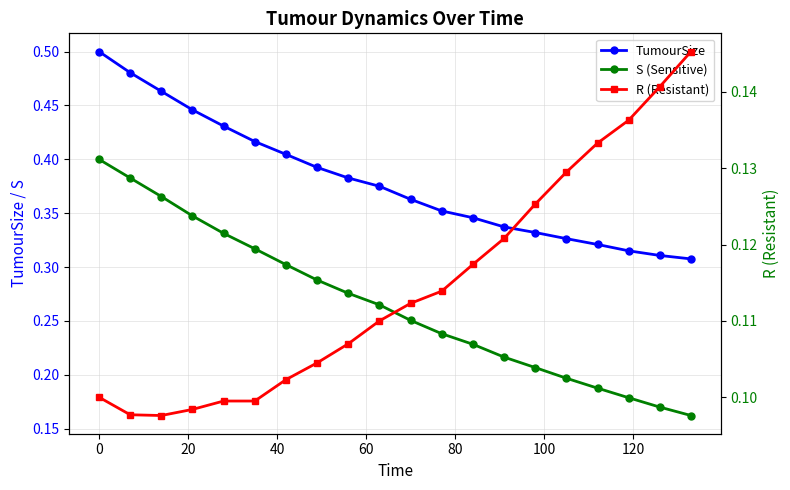

Rank the series by their average value, from lowest to highest.

R (Resistant), S (Sensitive), TumourSize